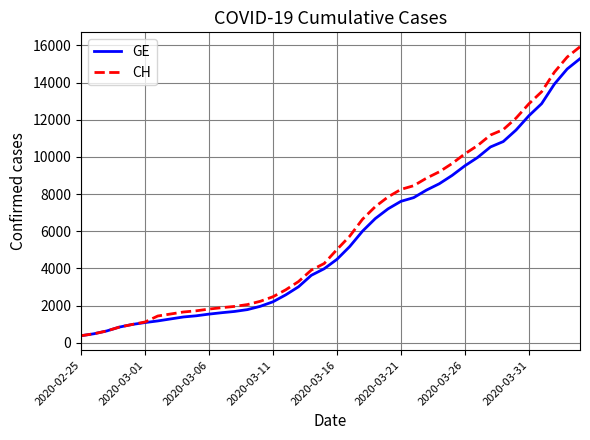

Count the number of categories in the chart.

40